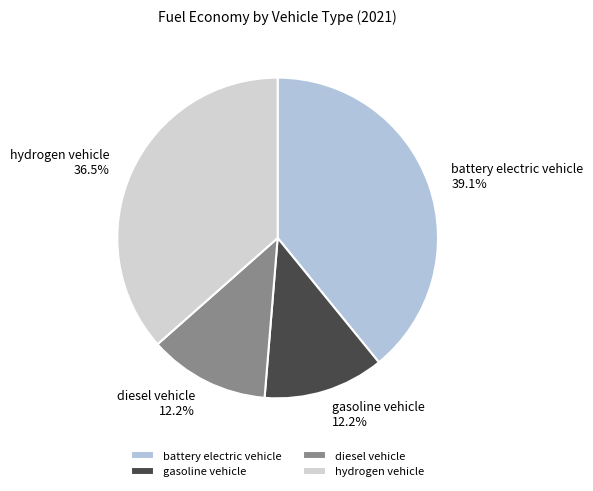

Which category has the biggest portion of the pie?

battery electric vehicle